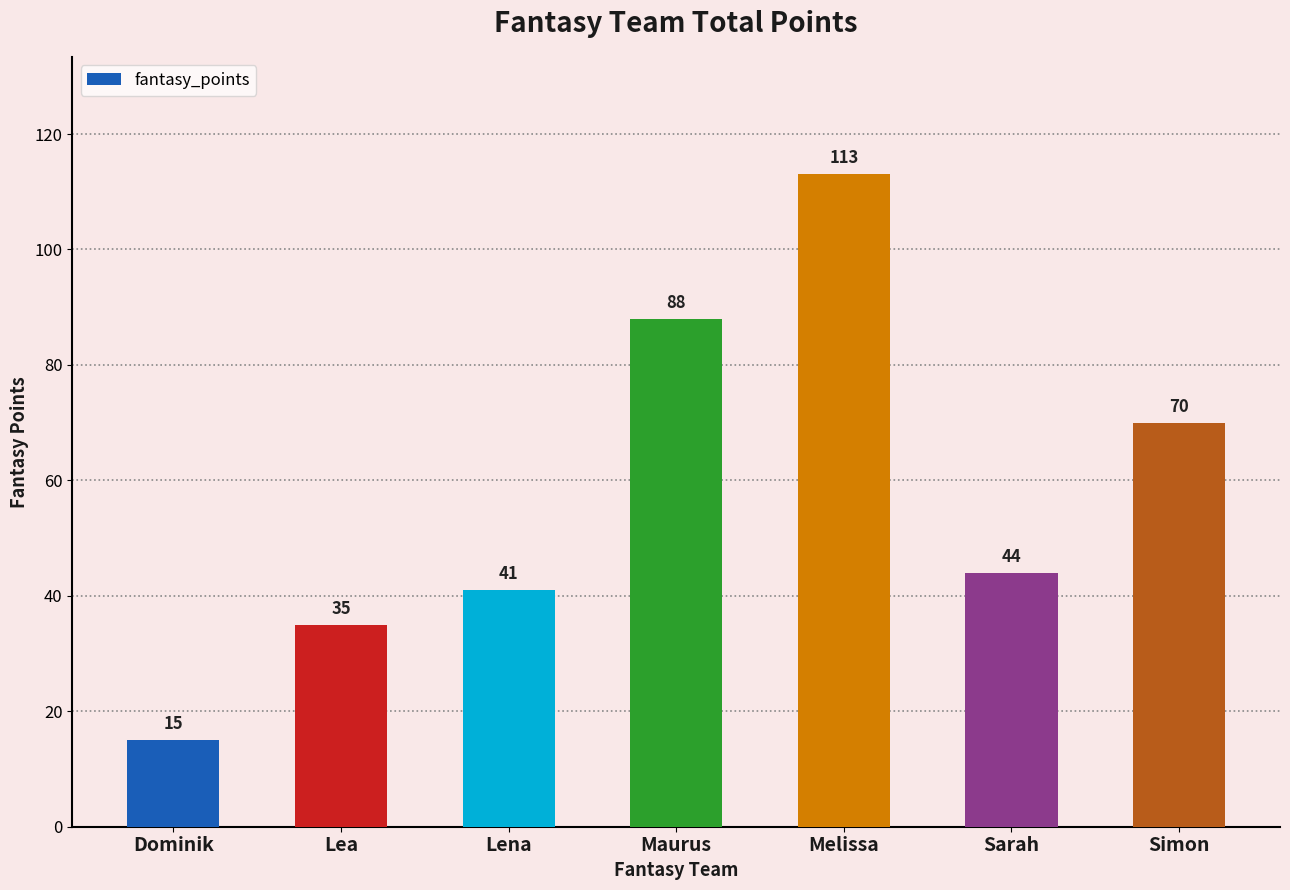

What is the difference between the second highest and minimum values?

73